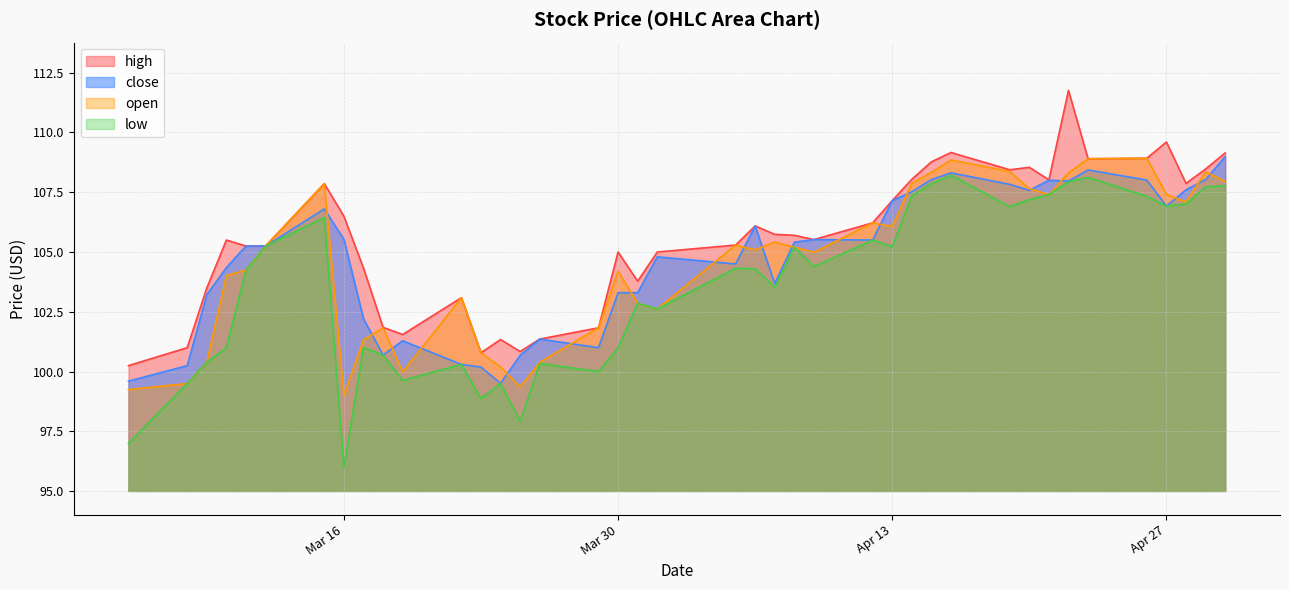

True or false: high and low cross at least once.

False